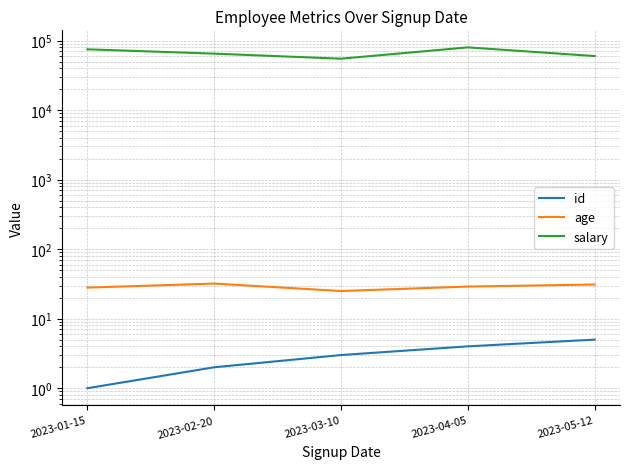

Where is age nearest to the value 28?

2023-01-15